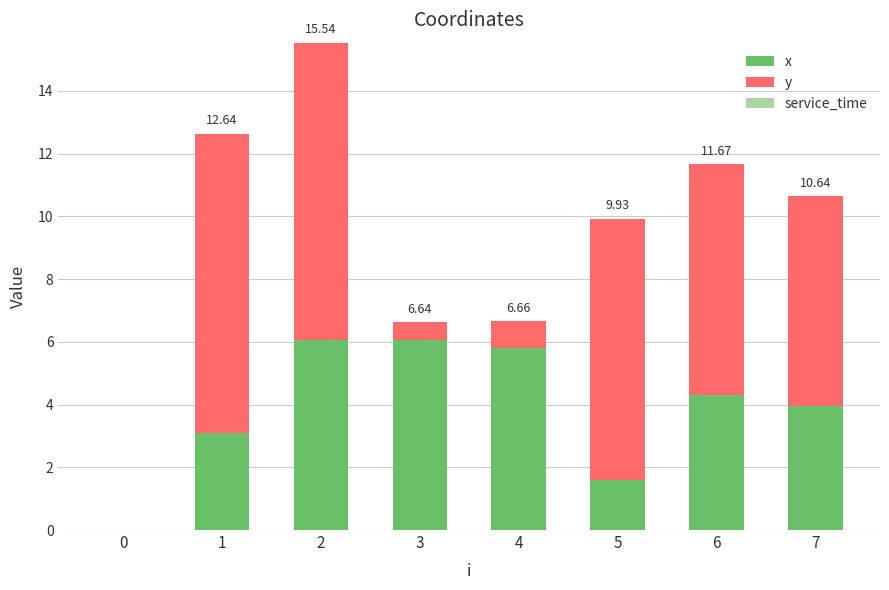

What is the total value across all series at 6?

11.7